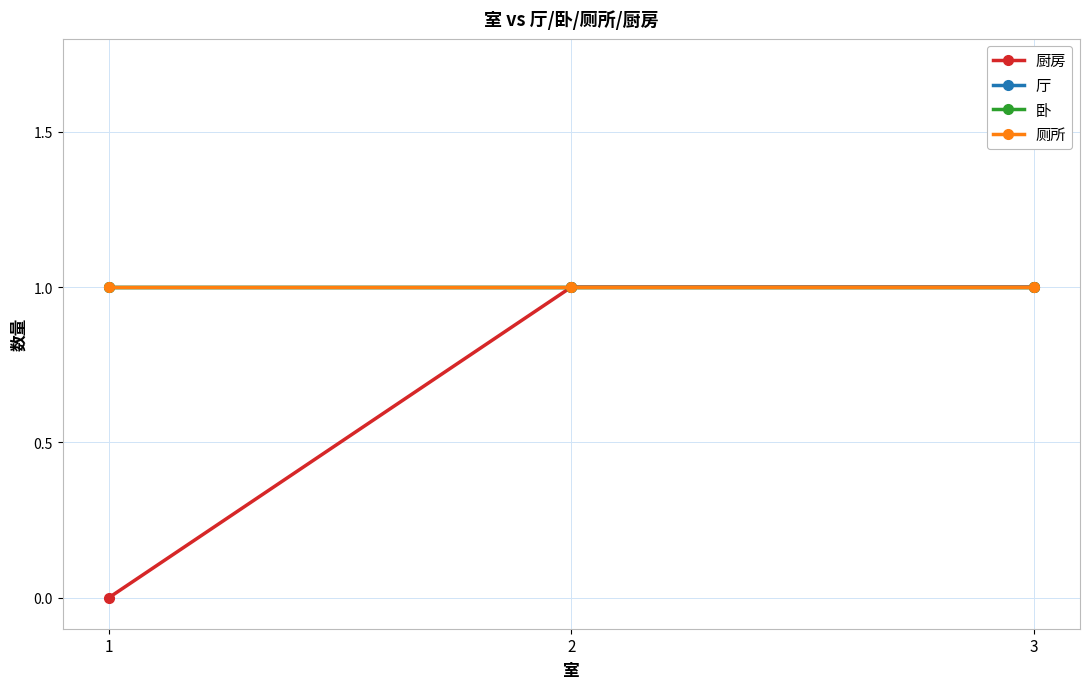

What is the approximate value of 卧 at 2?

1